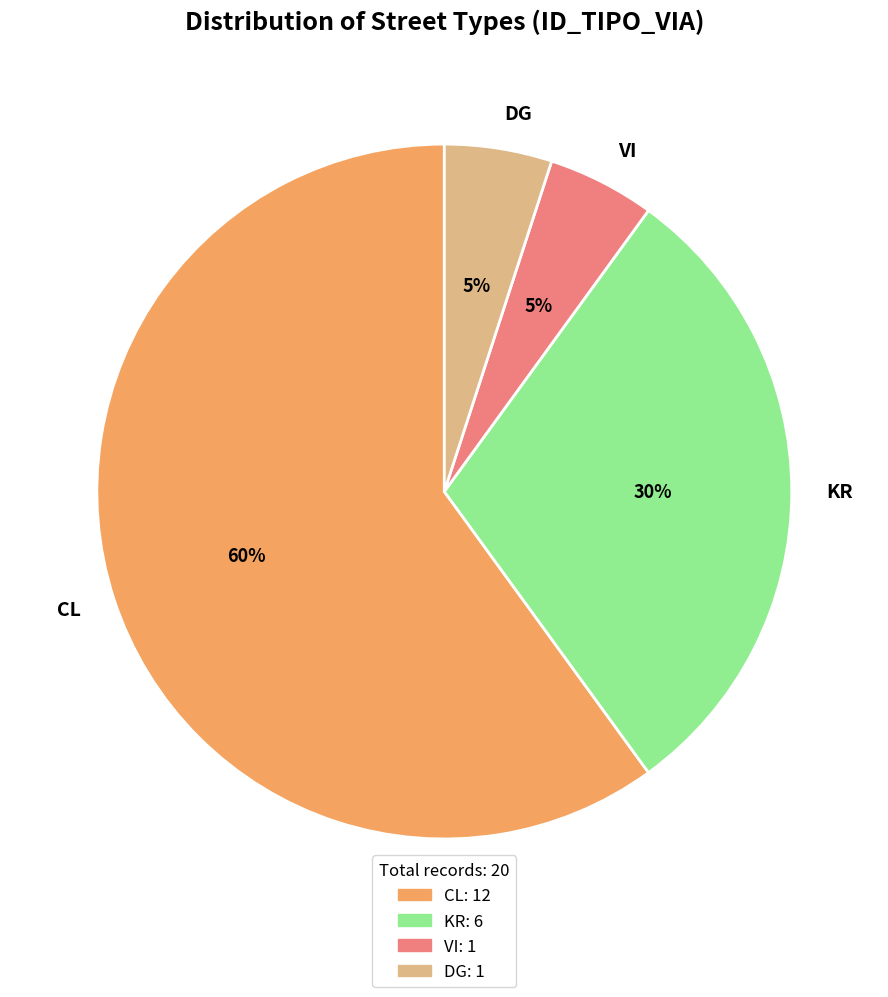

Is there any slice that represents more than half of the pie?

Yes